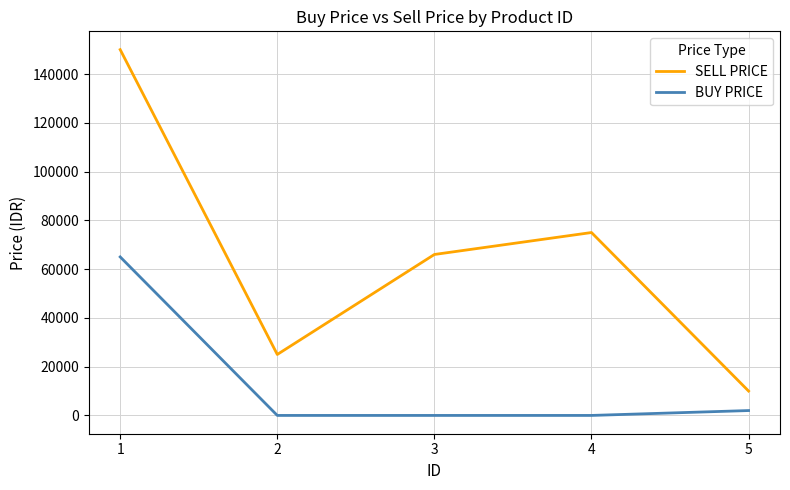

How many lines are shown in the chart?

2